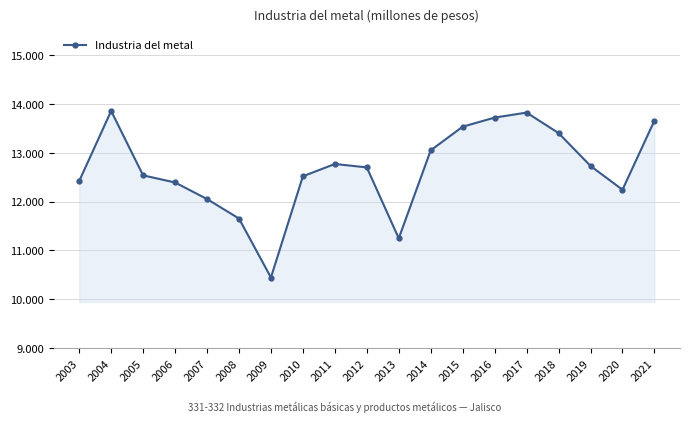

The value at 2010 is 3743.1. True or false?

False